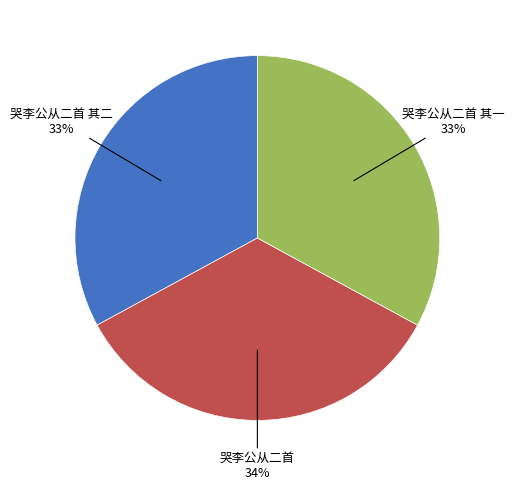

Is there any slice that represents more than half of the pie?

No